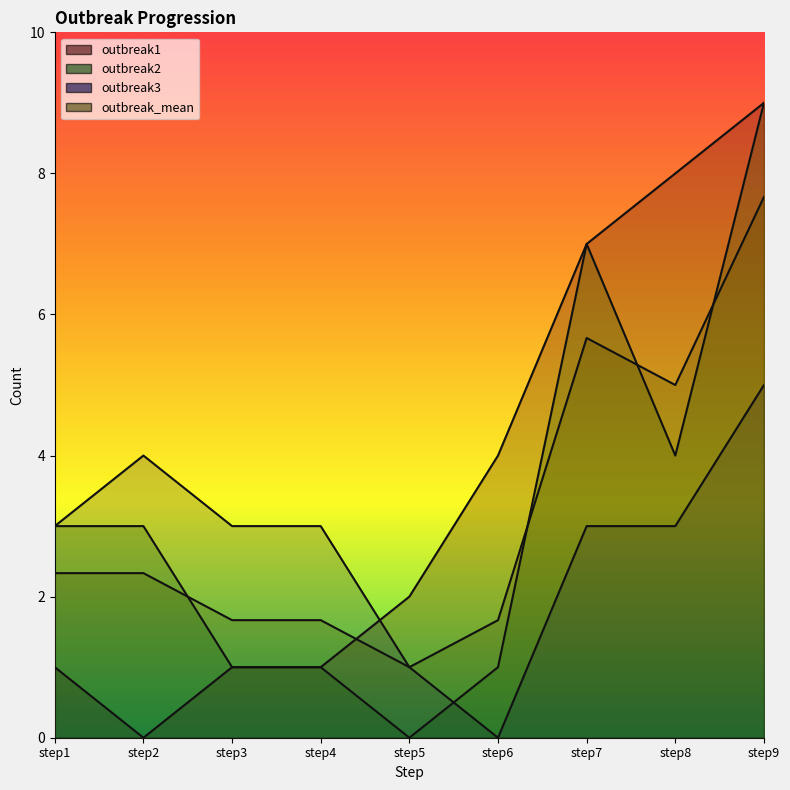

What is the difference between the maximum and minimum values in the outbreak3 series?

5.0